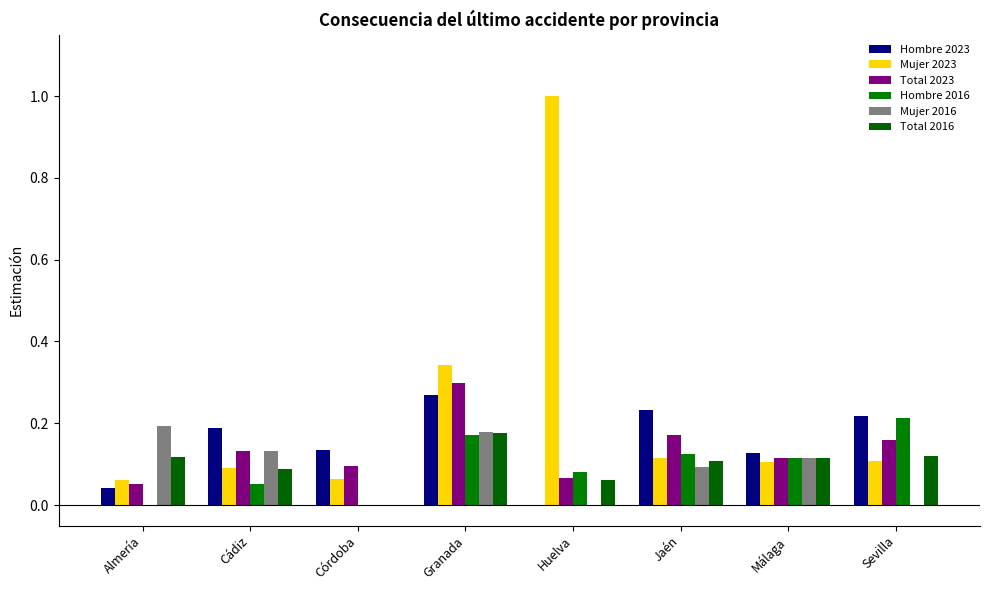

Which has a higher value, Málaga or Sevilla?

Sevilla